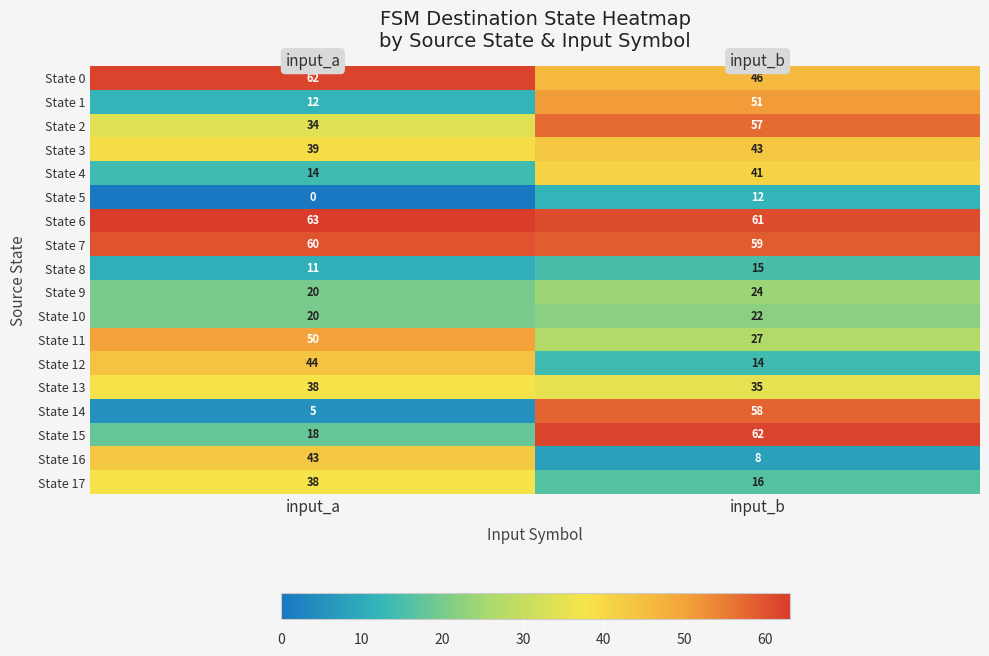

What is the lowest value of the State 1 series?

12